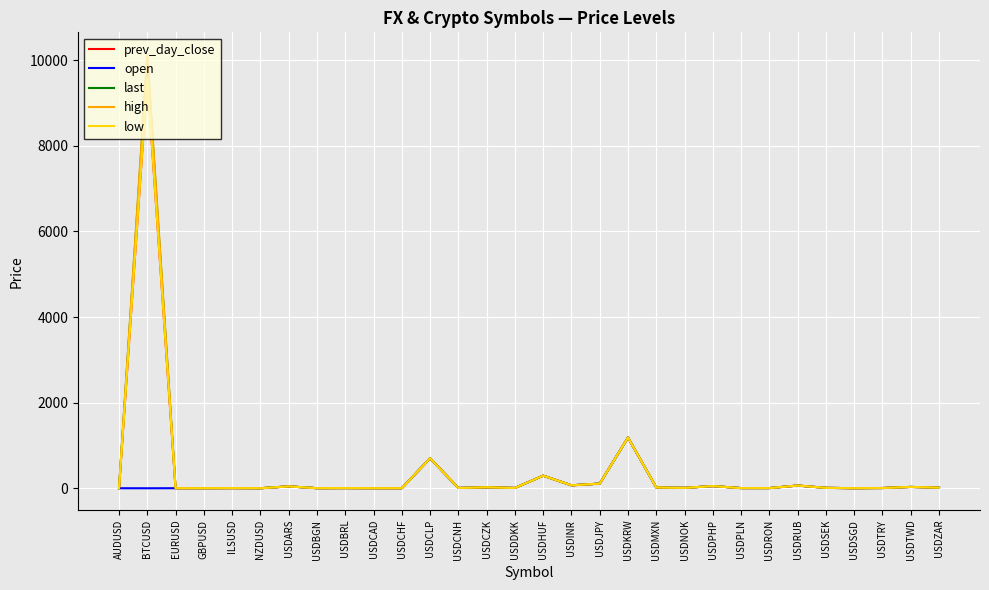

Which series has the largest range (max minus min)?

high